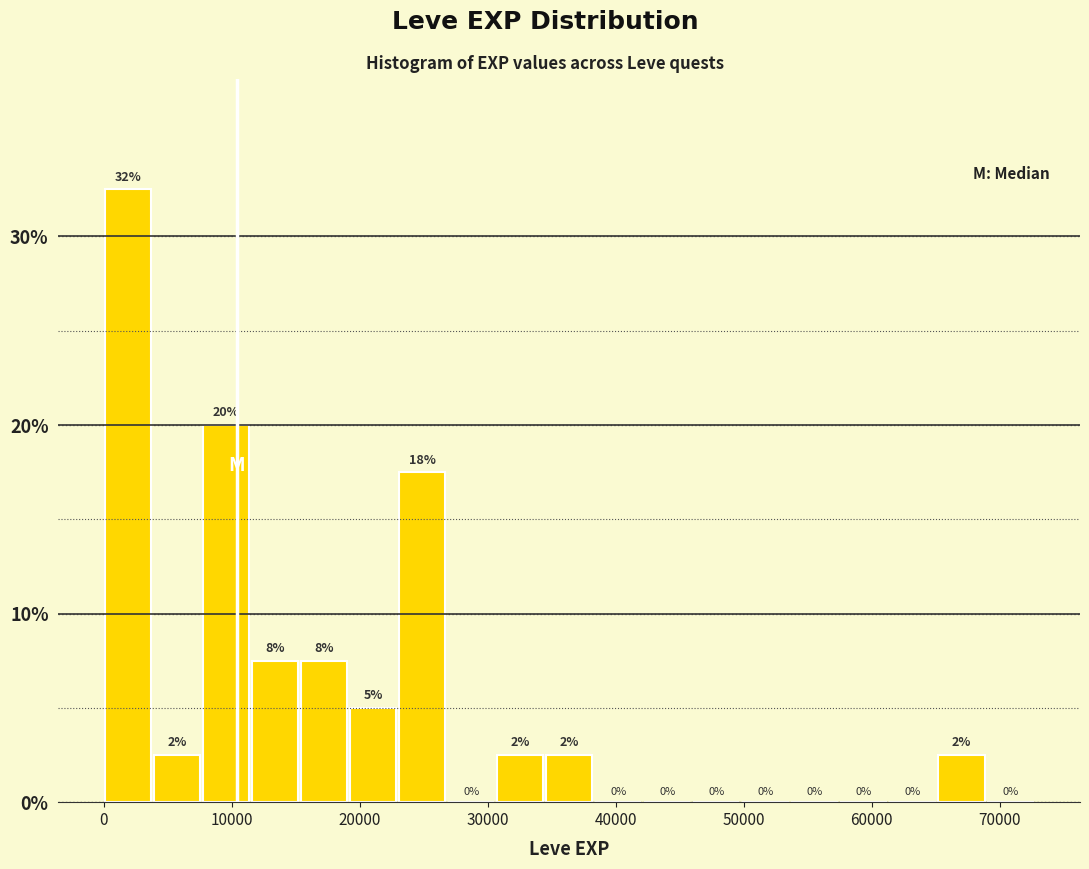

Read against the x-axis, roughly where is the centre of the tallest bar?

2000